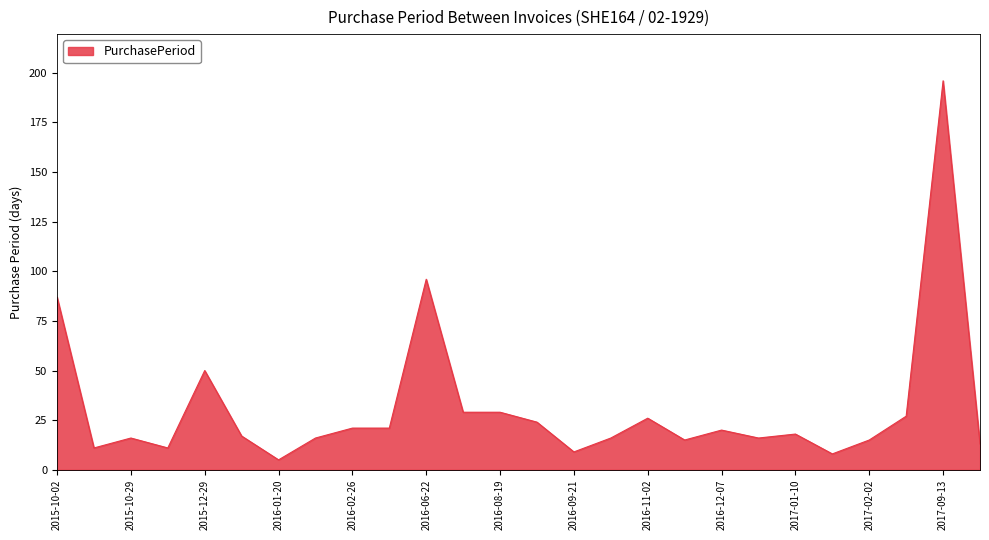

What is the smallest value displayed?

5